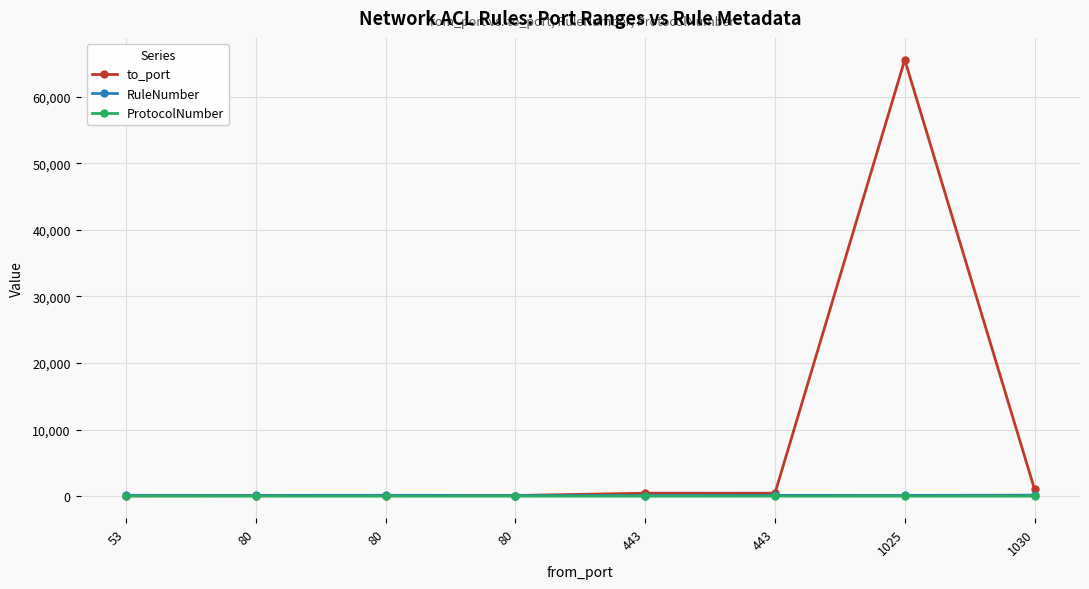

Count the RuleNumber values in the range 110 to 130.

5